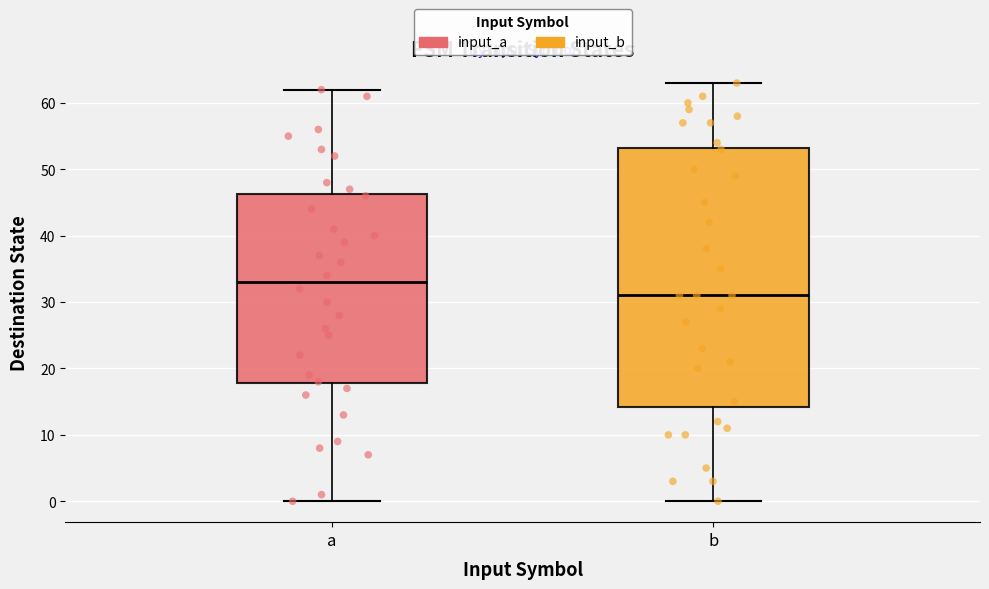

Which box has the lowest median line?

b